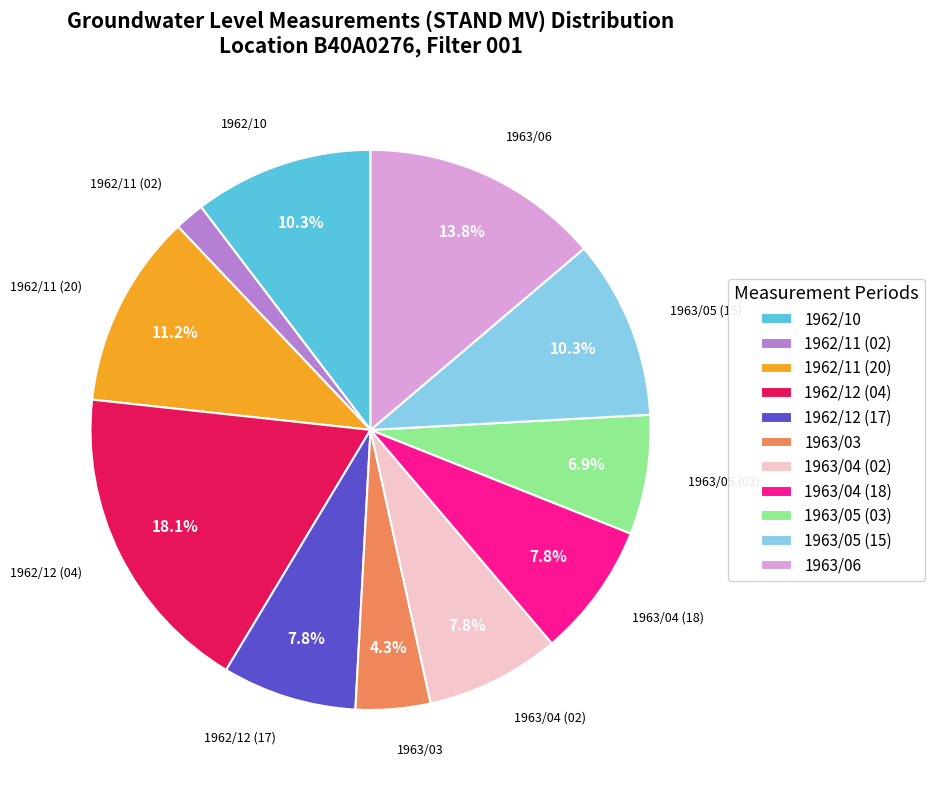

Which category has the smallest portion of the pie?

1962/11 (02)